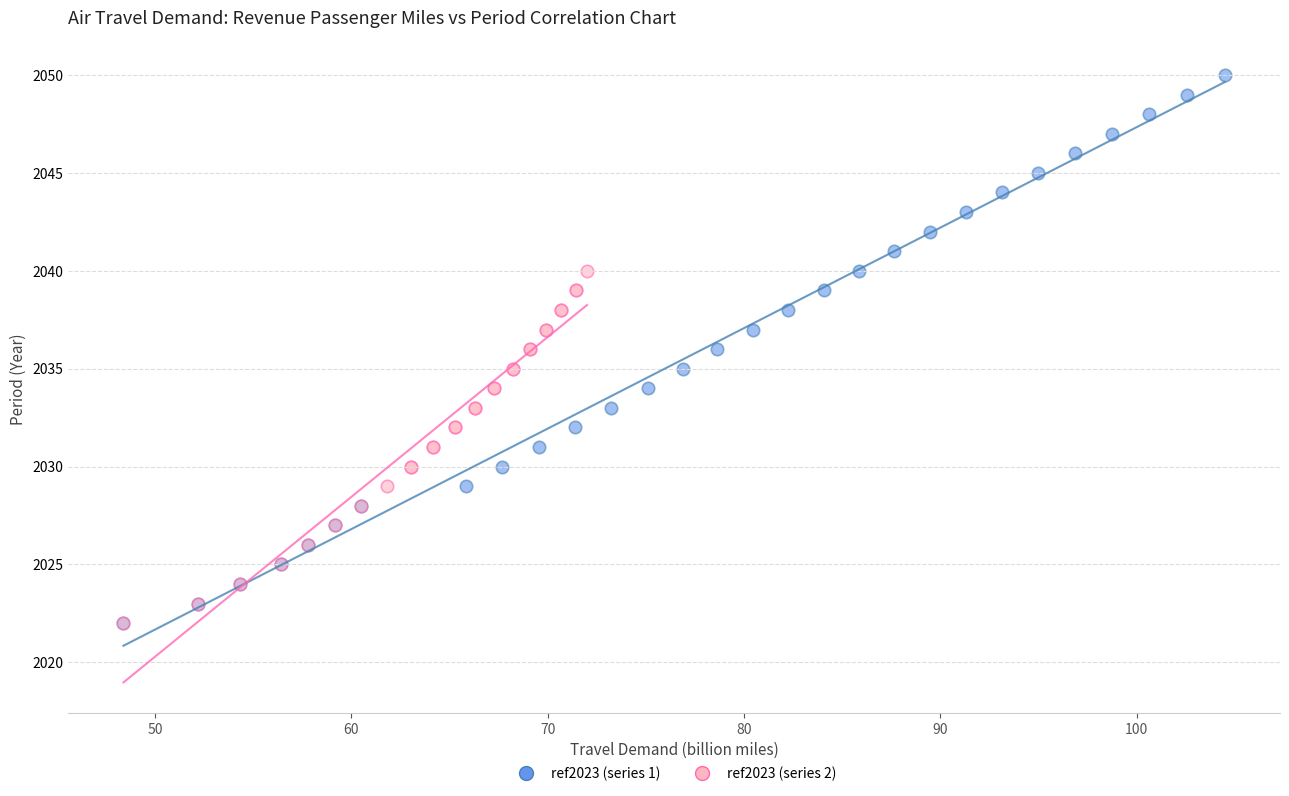

Which series reaches the maximum Y coordinate?

ref2023 (series 1)